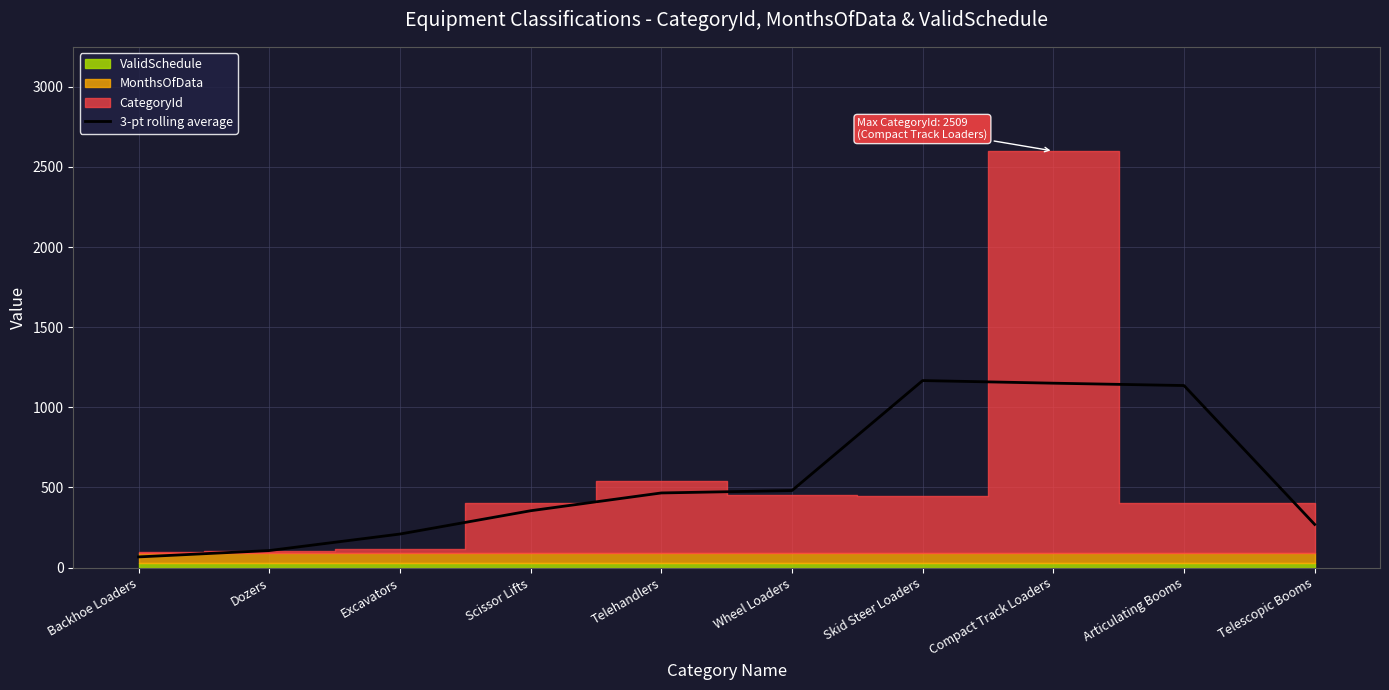

The value of 3-pt rolling average at Wheel Loaders is 290.7. True or false?

False